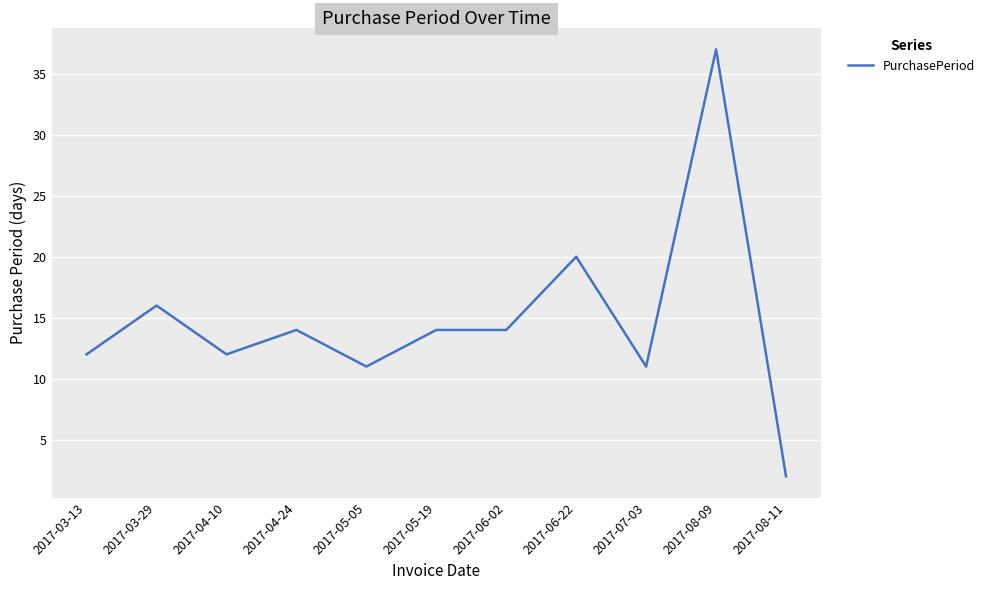

Which label corresponds to the smallest value in the chart?

2017-08-11